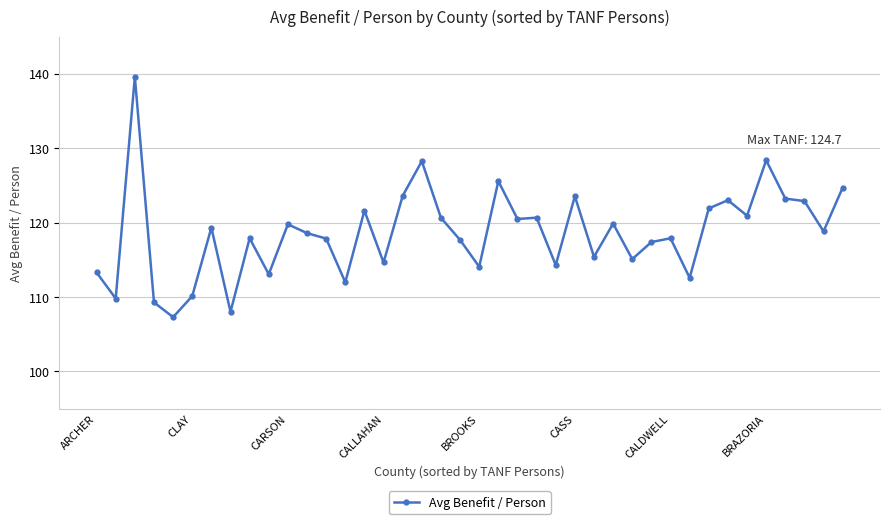

What is the greatest value displayed?

139.6